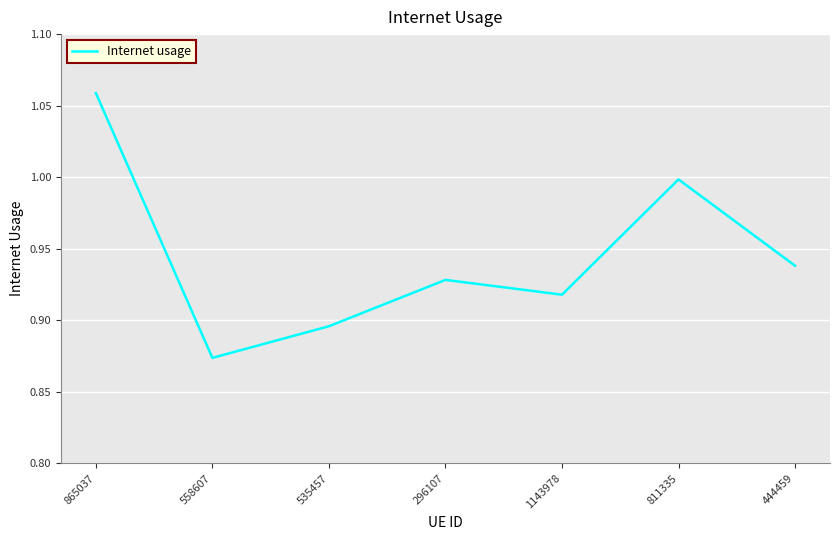

Which label corresponds to the largest value in the chart?

865037